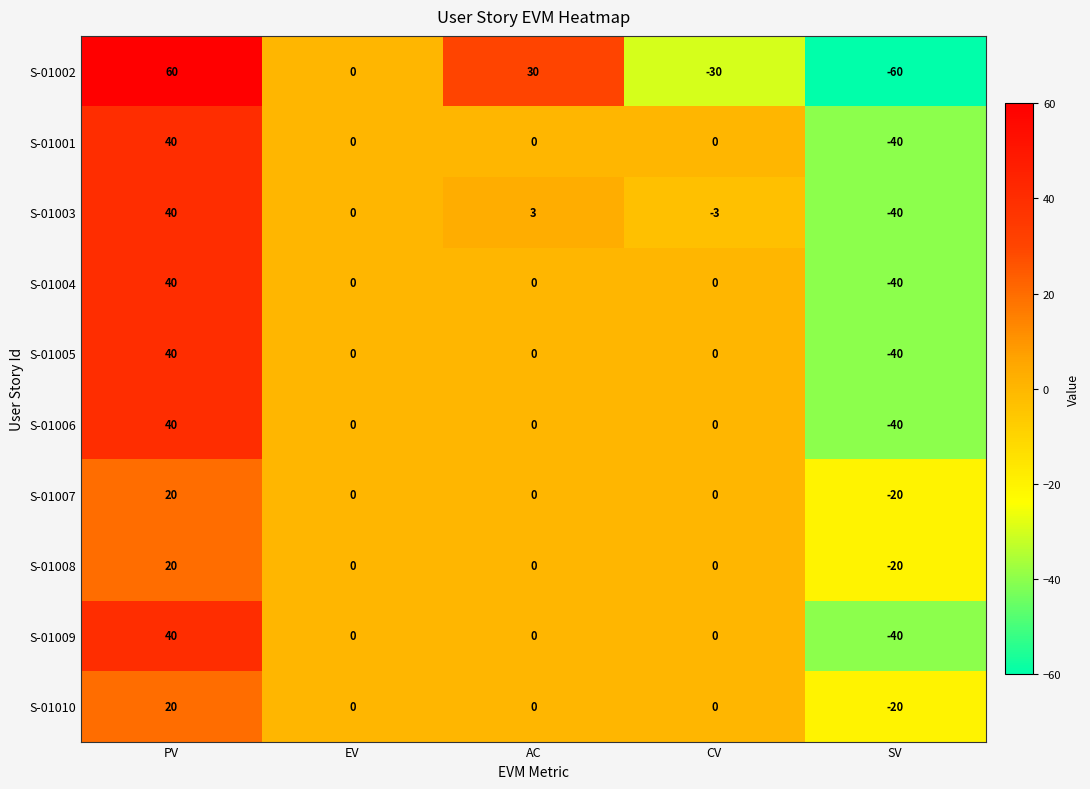

Count the number of data series in this chart.

10